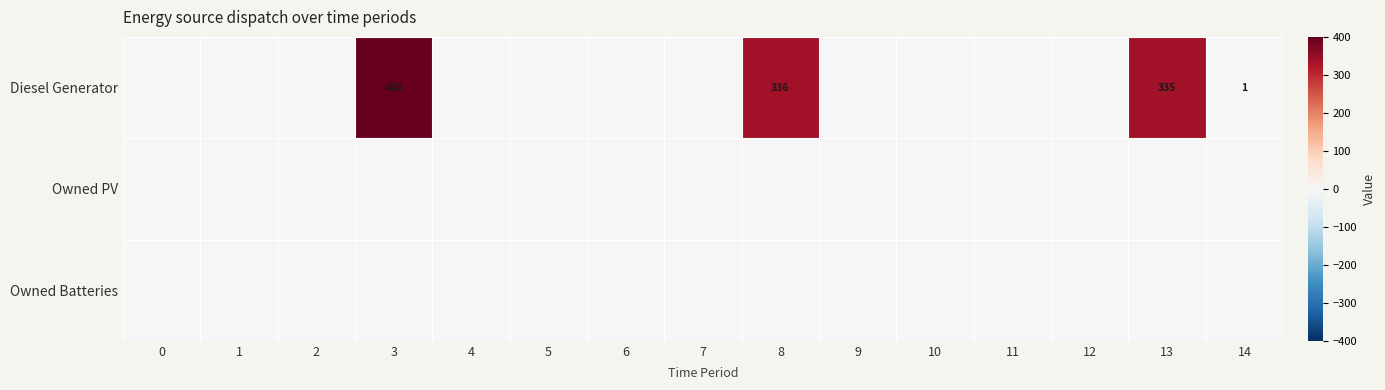

Is it true that Owned Batteries equals 0 at 0?

True